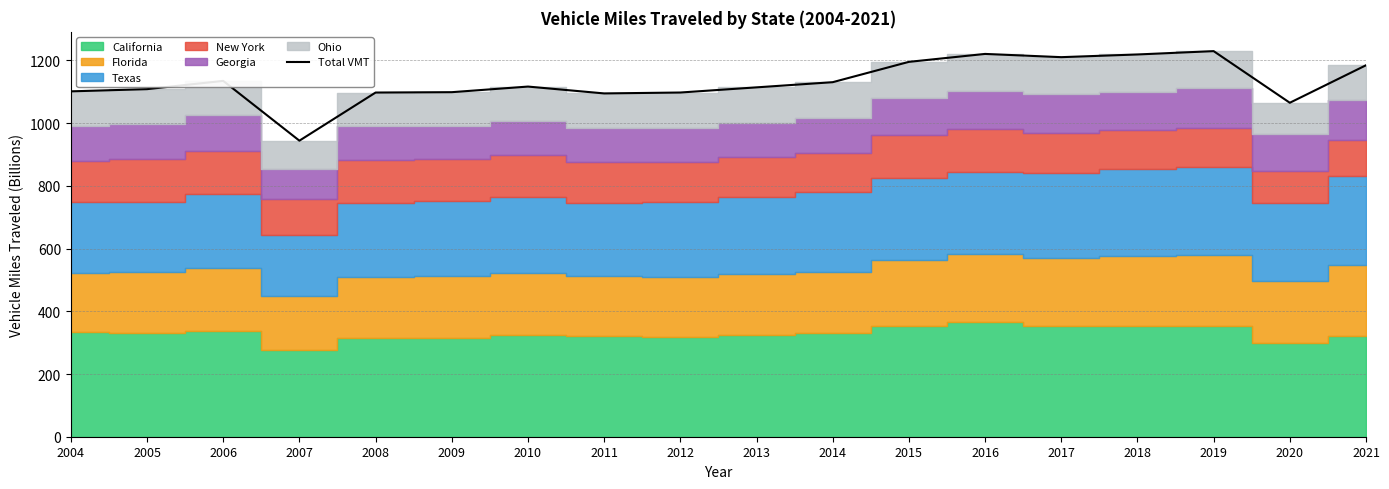

What is the change in value from 2012 to 2013?

+16.4